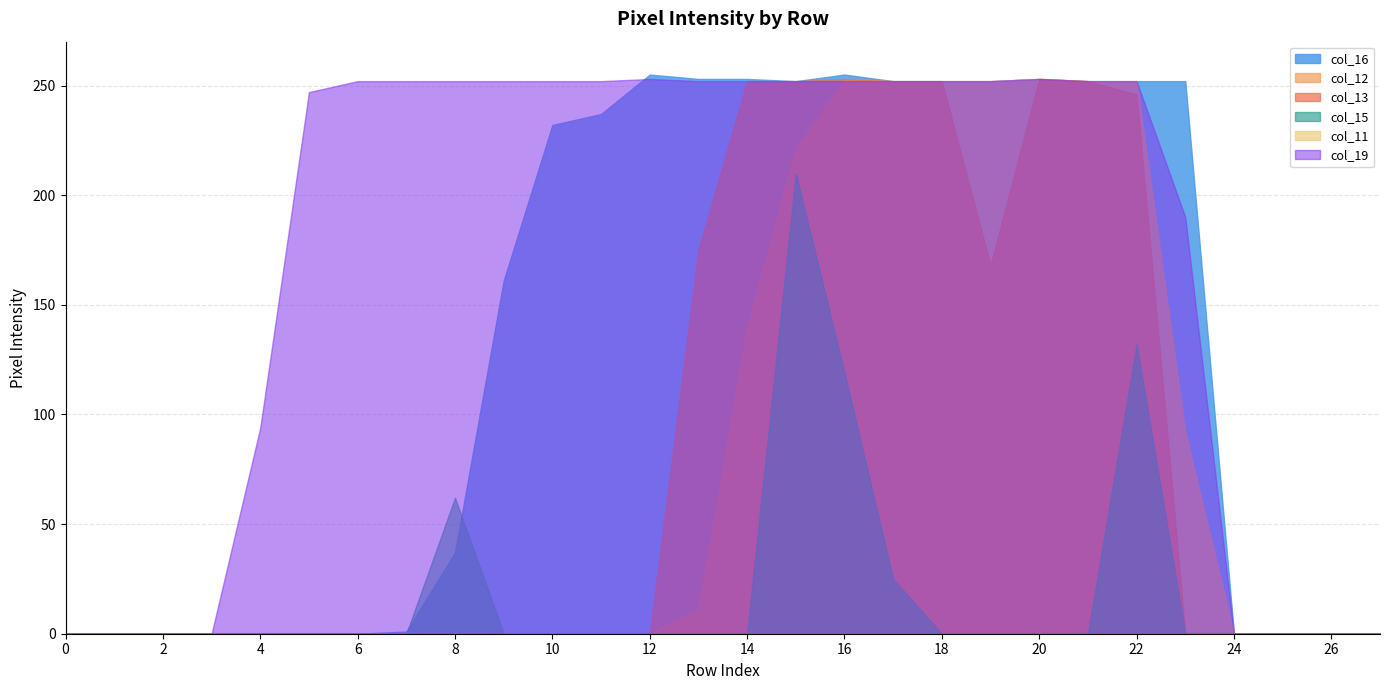

True or false: col_15 has a value of -91 at 6.

False